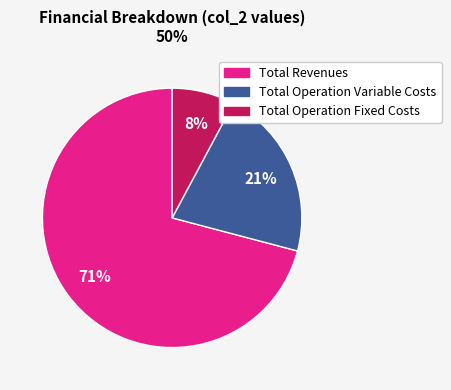

To the nearest percent, what is the difference between the largest and smallest slice percentages?

63%